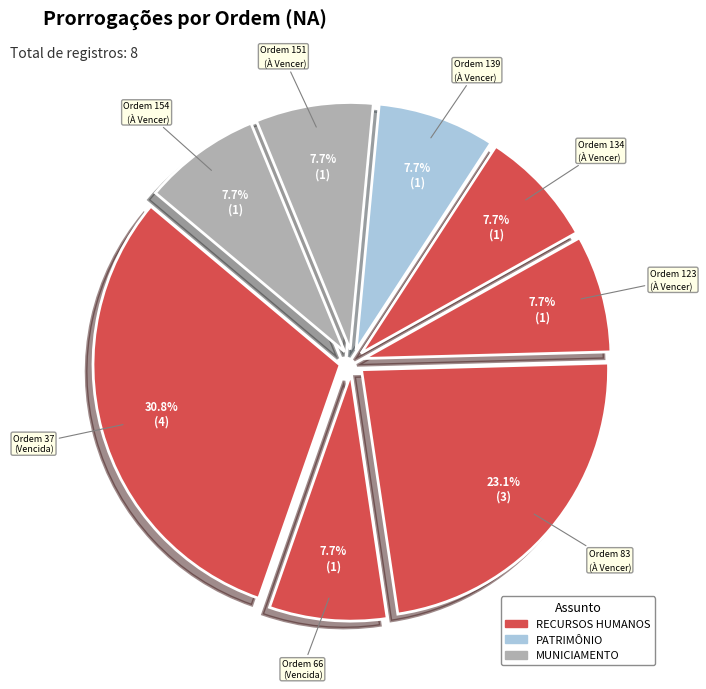

Count the number of slices in the pie.

8